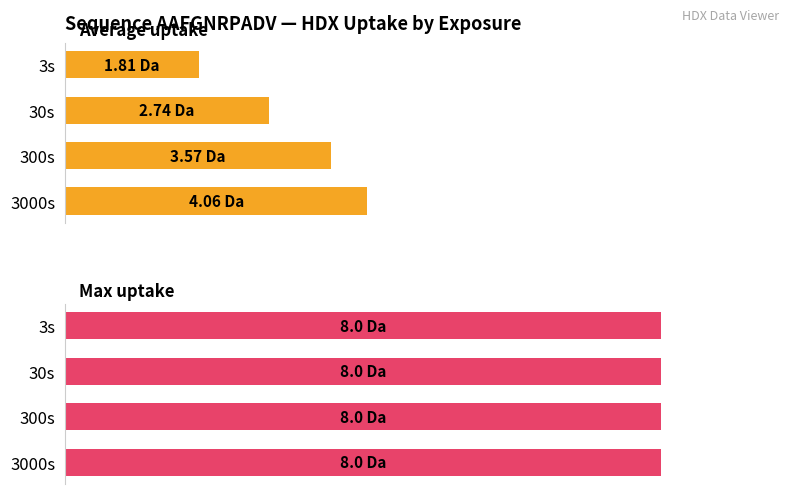

The Max uptake series shows 0.8 at 3. True or false?

False